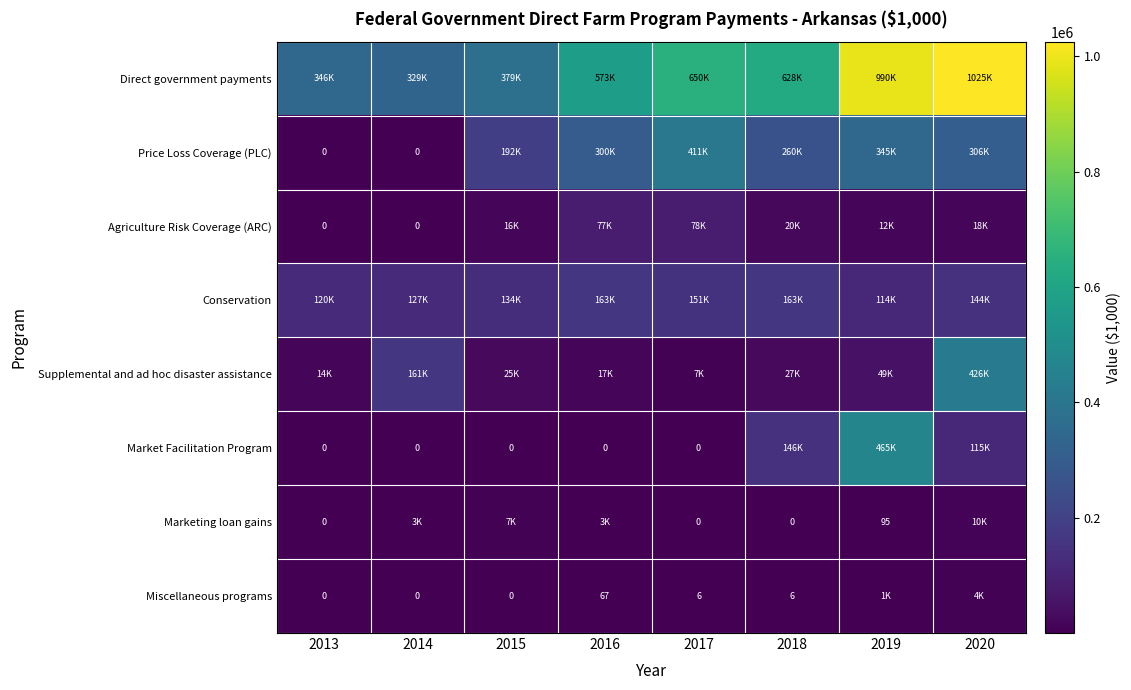

What value does the Direct government payments series have at 2020?

1025441